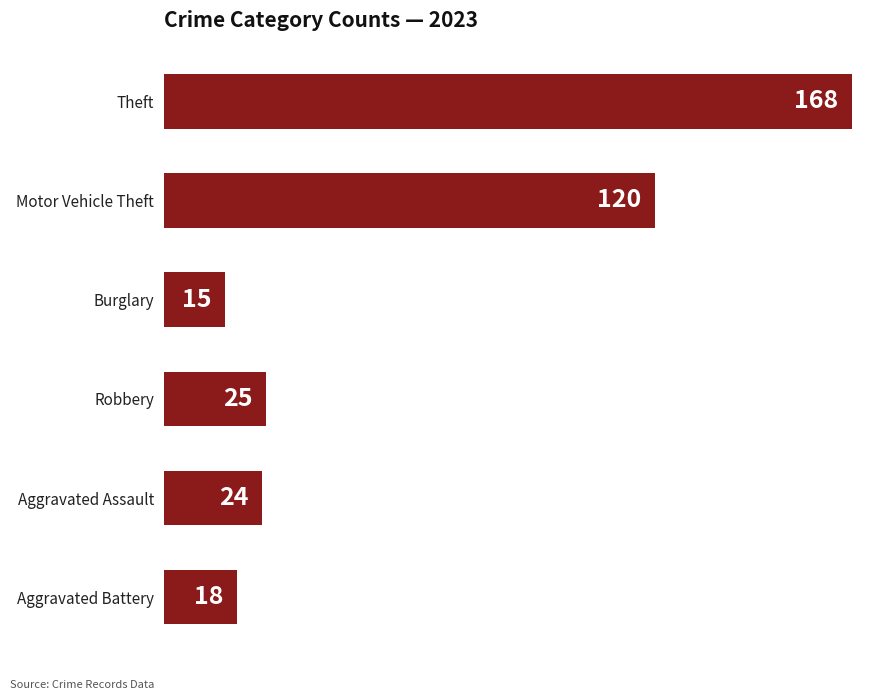

What is the difference between the maximum and minimum values?

153